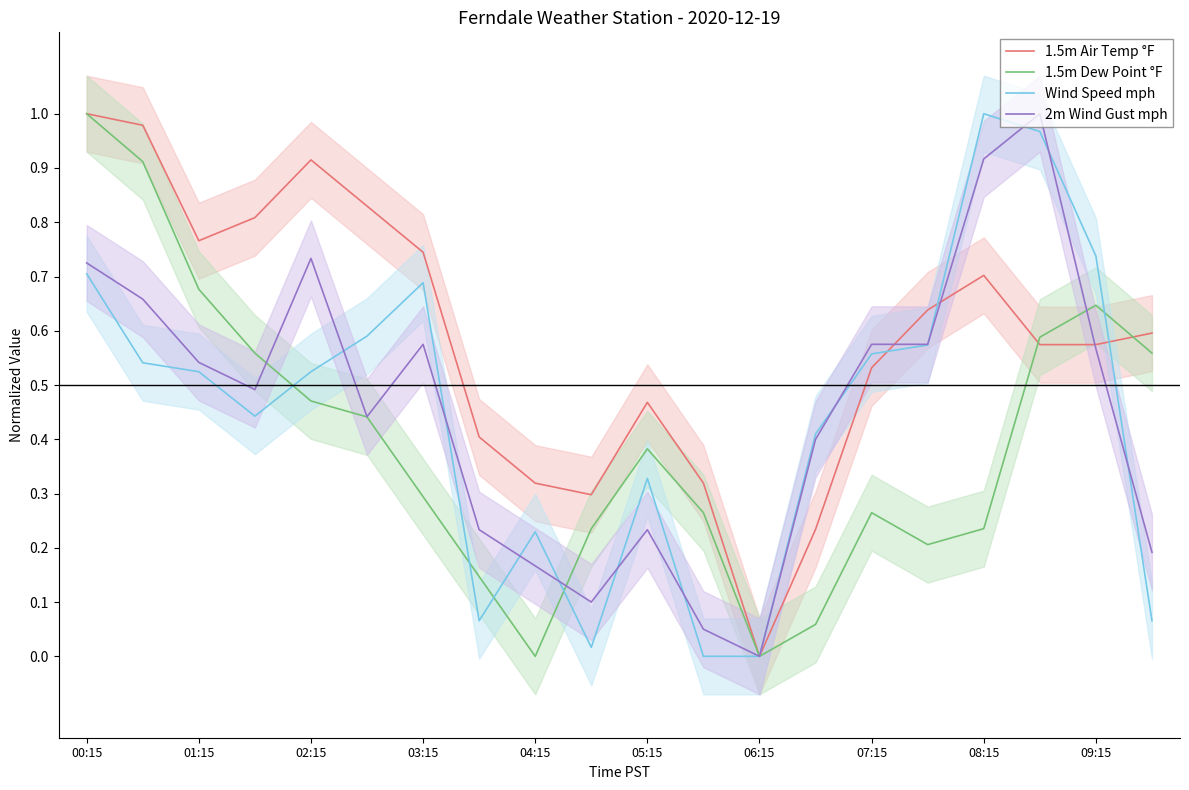

Rank the series at 15 from highest to lowest value.

1.5m Air Temp °F, 2m Wind Gust mph, Wind Speed mph, 1.5m Dew Point °F